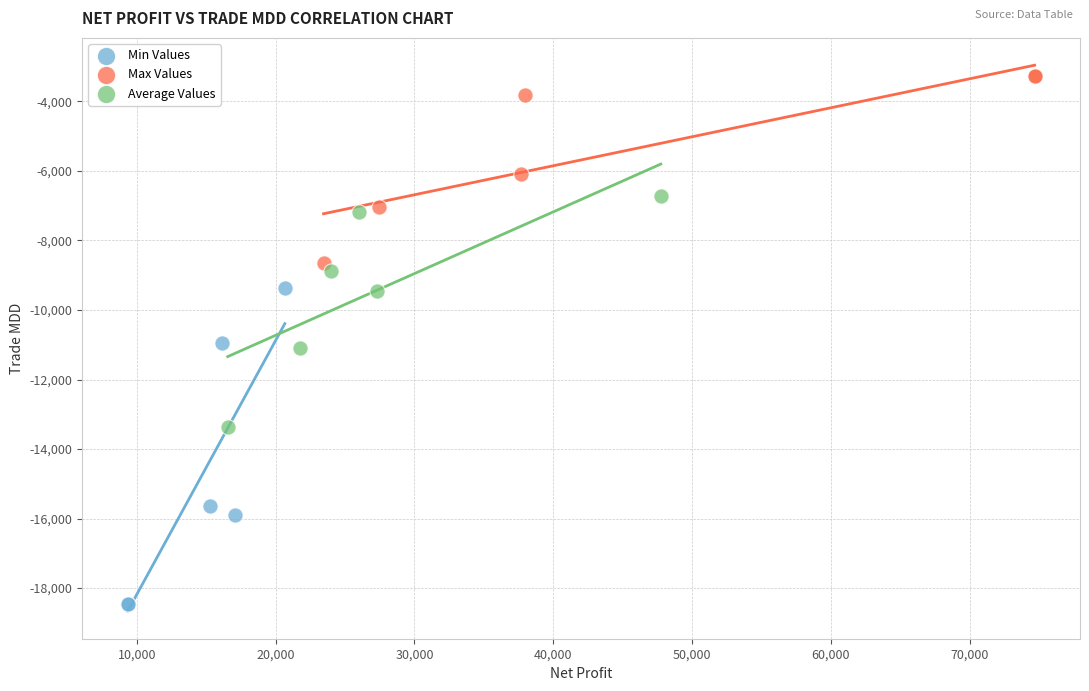

Which series has the largest Y range (max minus min)?

Min Values